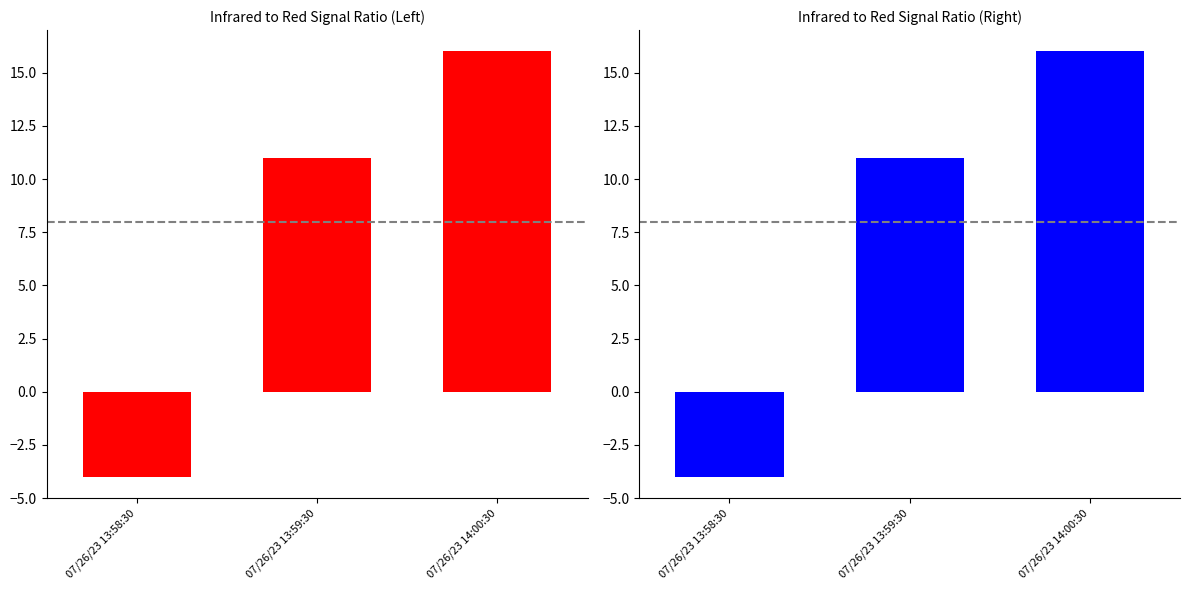

What is the value of the 1st bar from the left?

-4